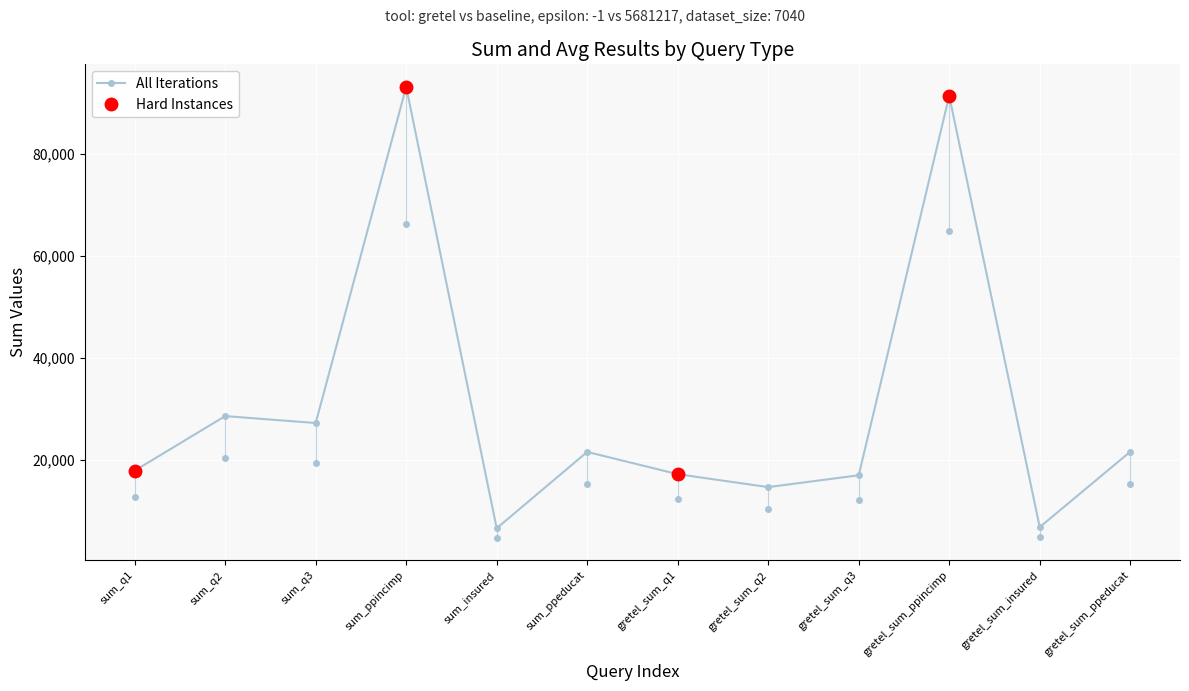

True or false: the data shows 14590 at gretel_sum_q2.

True